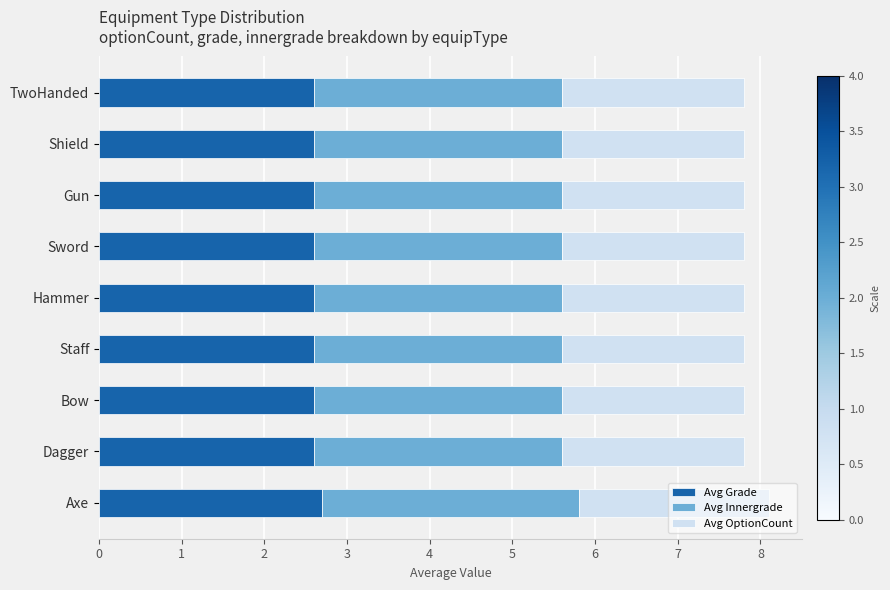

What is the total value across all series at Axe?

8.1